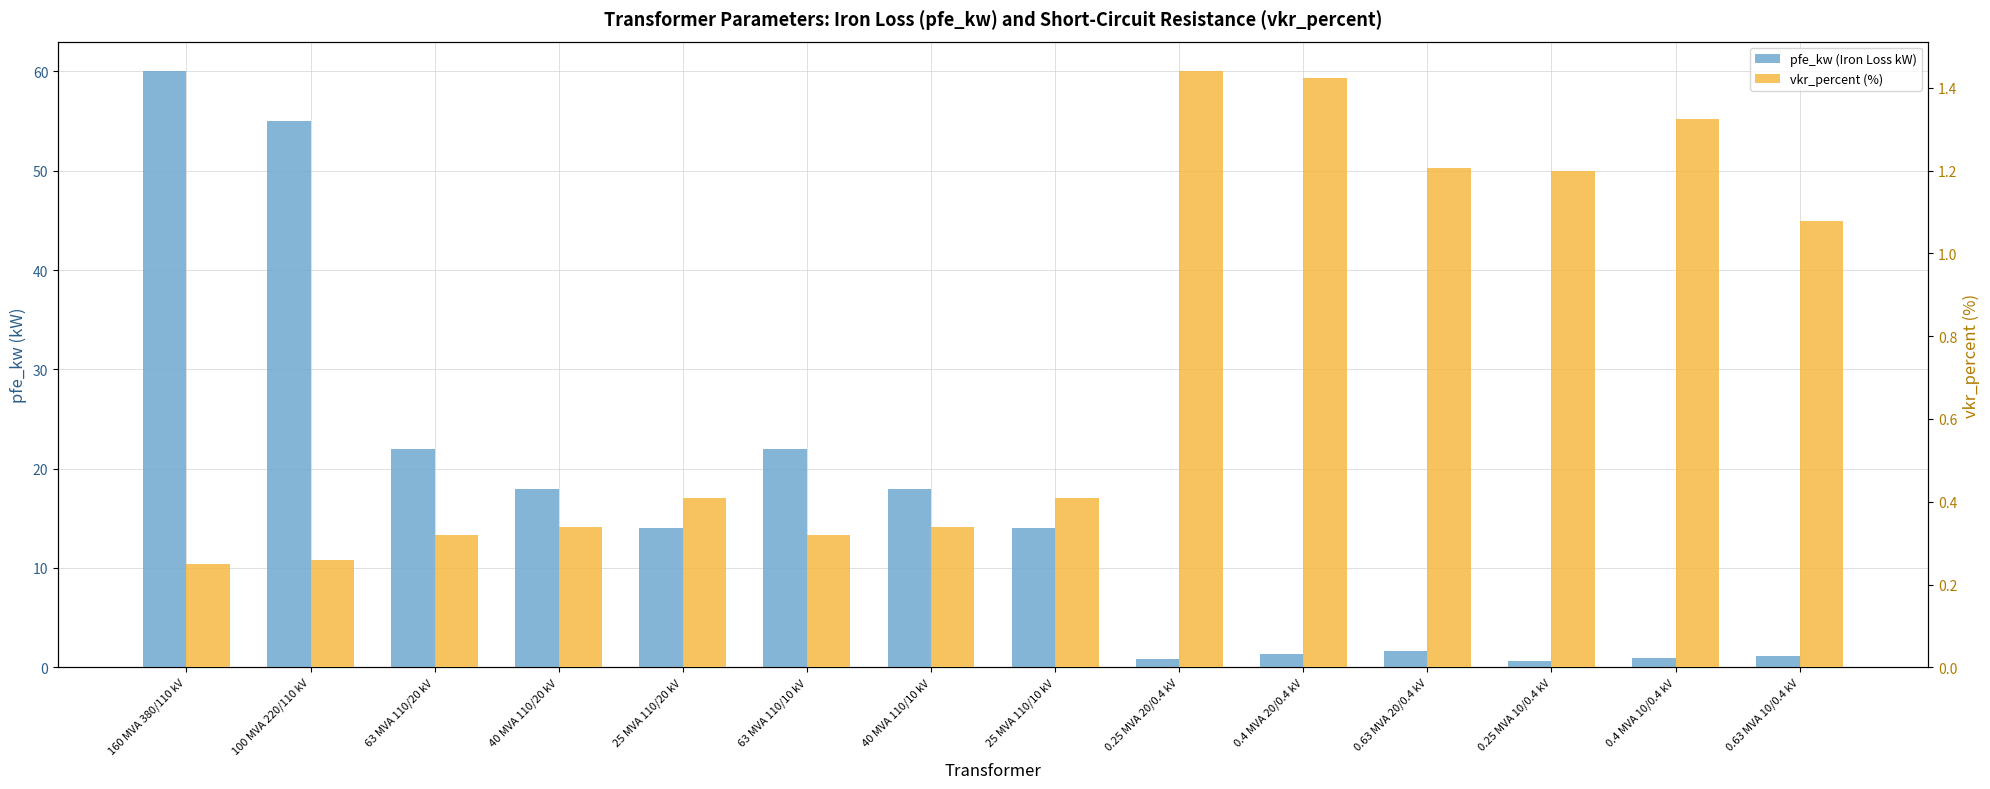

What is the label of the 1st bar from the right?

0.63 MVA 10/0.4 kV